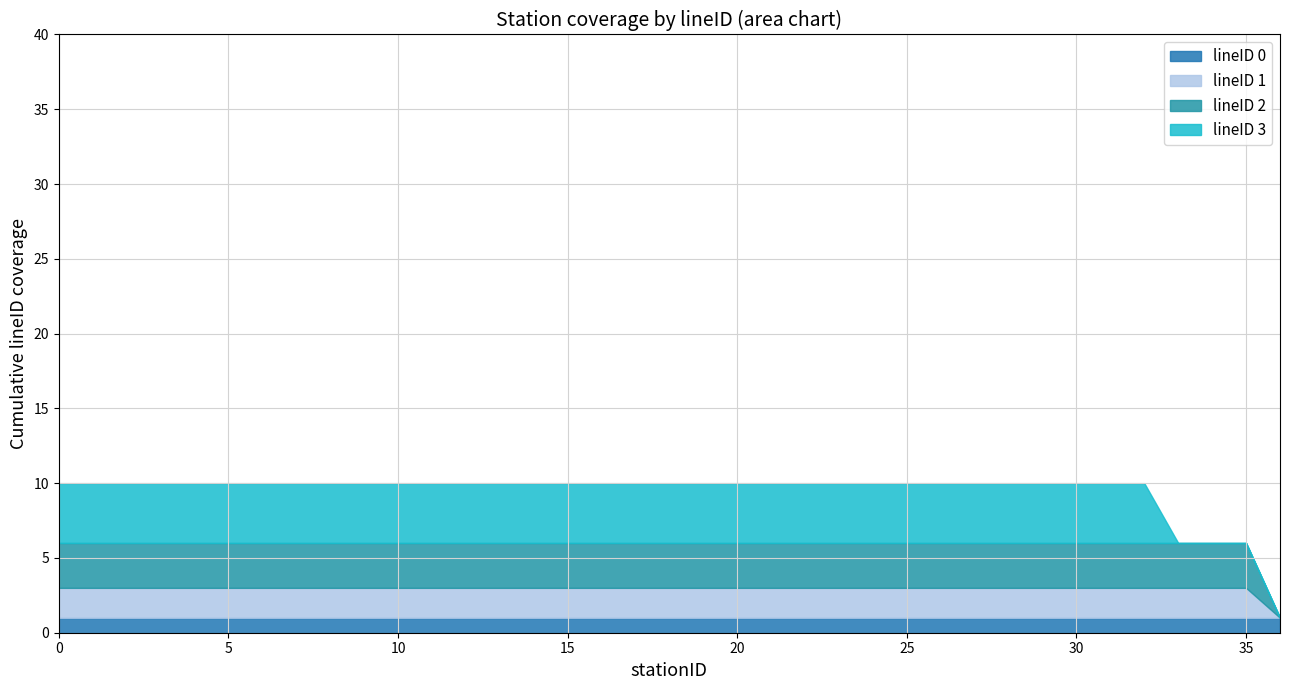

Reading left to right, list all the values displayed in this chart.

37	36	36	33